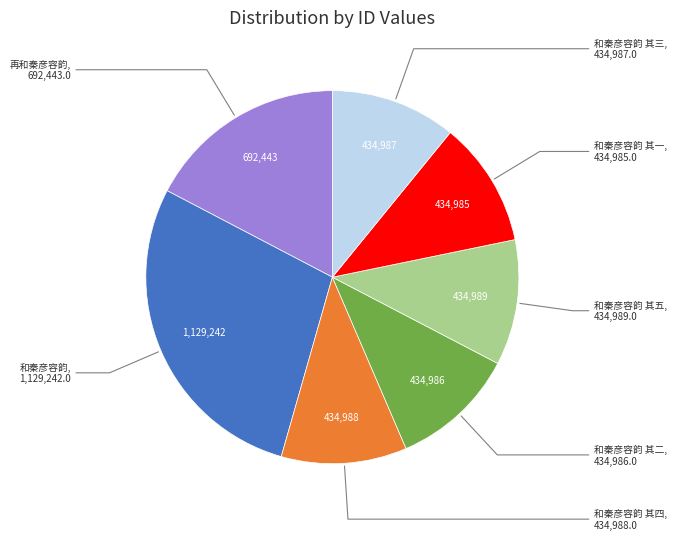

Is there a majority slice in this chart?

No